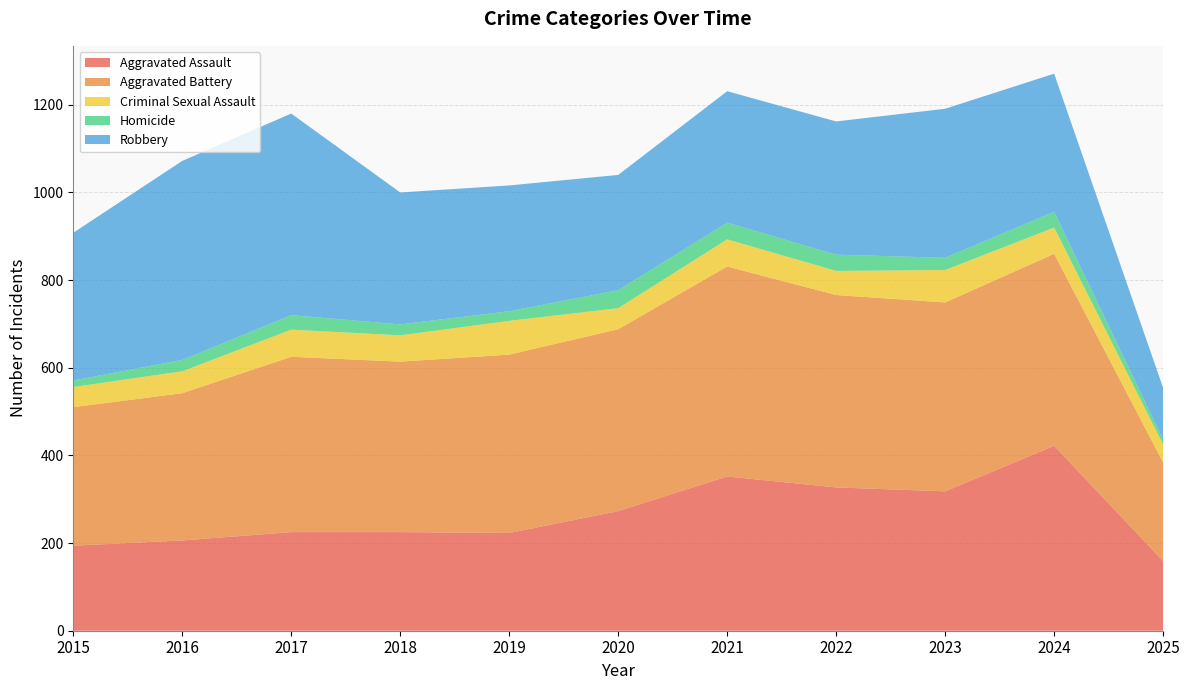

Reading left to right, transcribe all the data shown in this chart.

Aggravated Assault: 194	206	225	225	223	273	352	327	318	422	159
Aggravated Battery: 316	336	400	389	407	415	479	439	431	438	225
Criminal Sexual Assault: 46	50	62	60	77	48	62	55	74	60	41
Homicide: 15	26	33	25	22	41	38	37	28	36	11
Robbery: 337	454	460	301	287	263	300	304	340	315	118